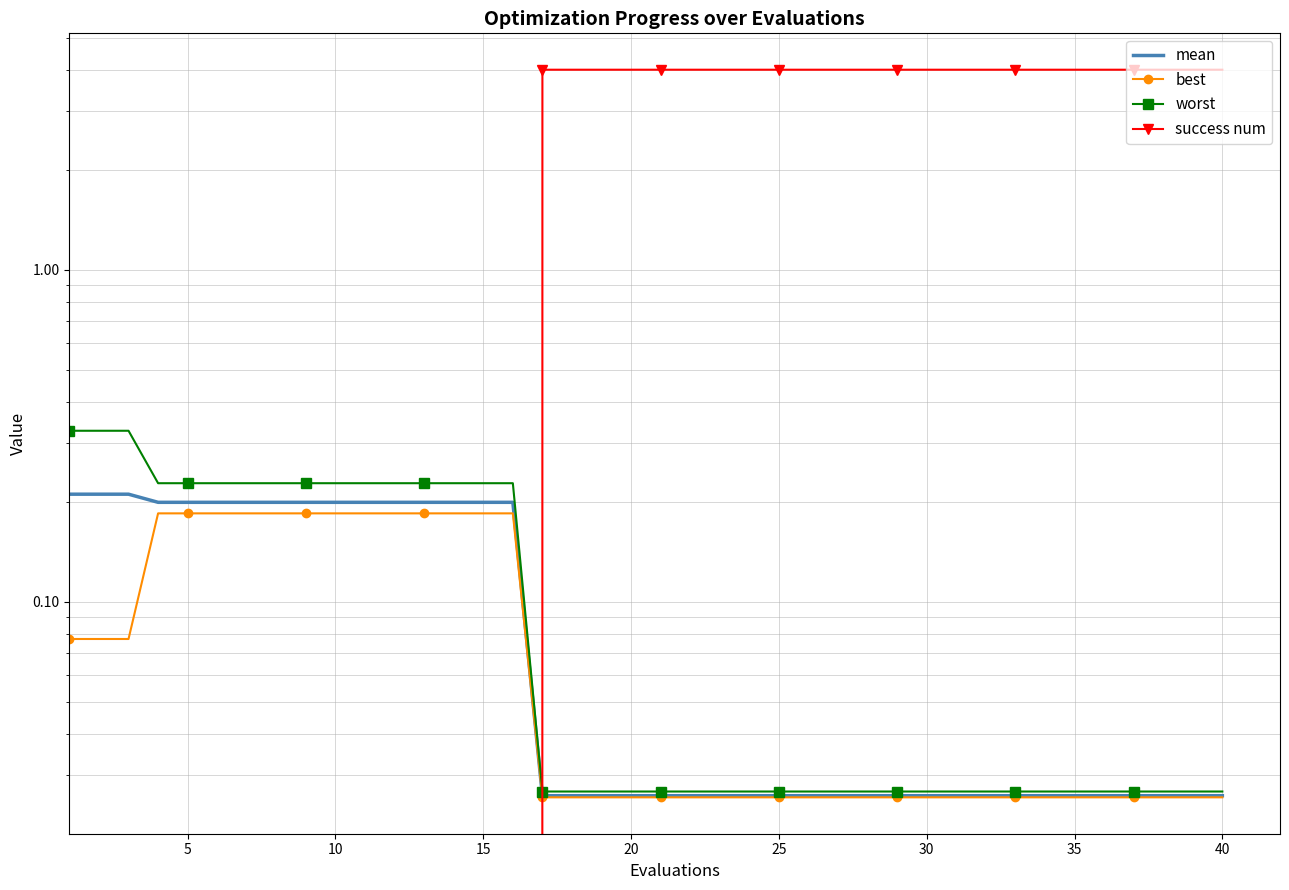

True or false: mean has a value of 0.1 at 30.

False